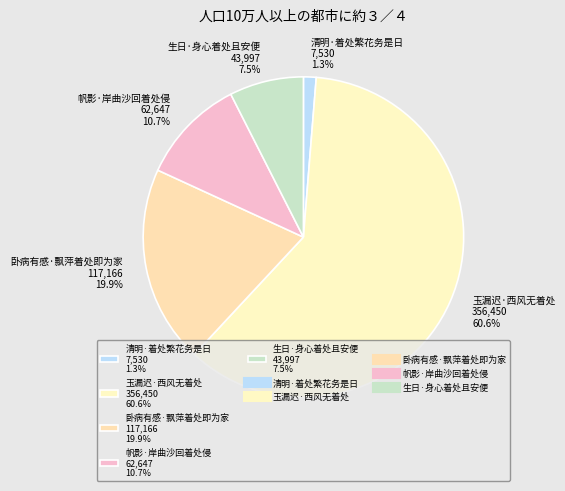

To the nearest percent, what percentage of the pie is 玉漏迟·西风无着处?

61%